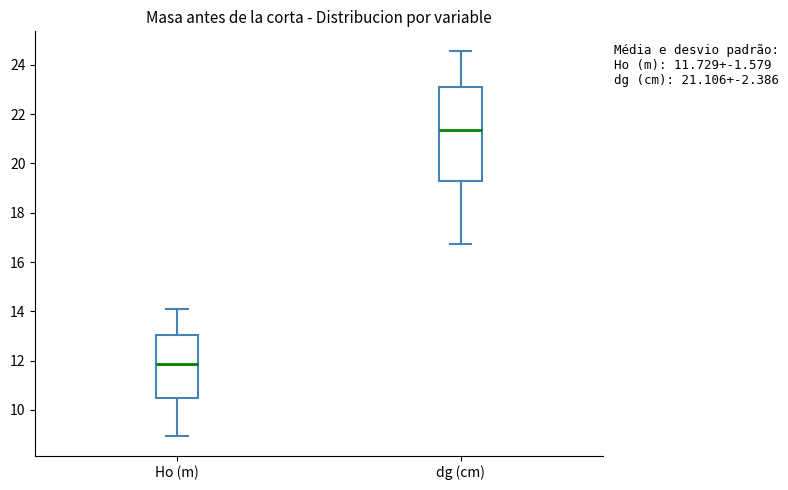

Which box is the tallest, from its lower edge to its upper edge?

dg (cm)